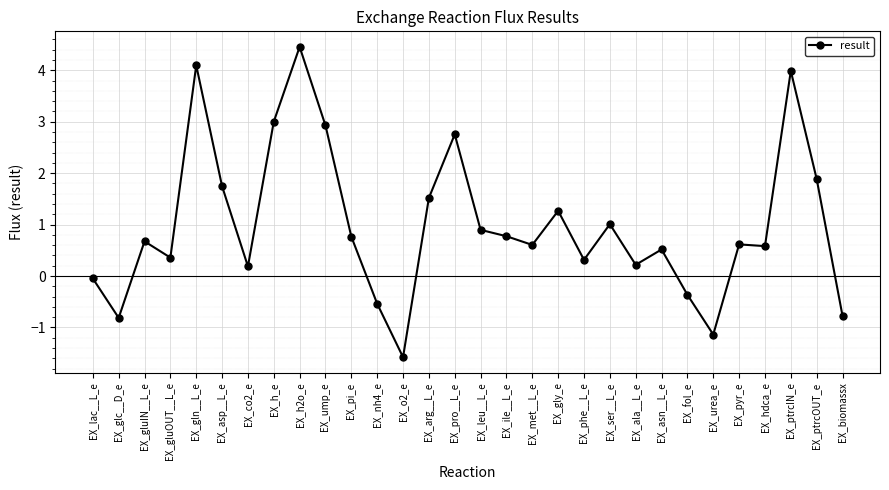

What is the sum of the values at EX_nh4_e and EX_h2o_e?

3.9